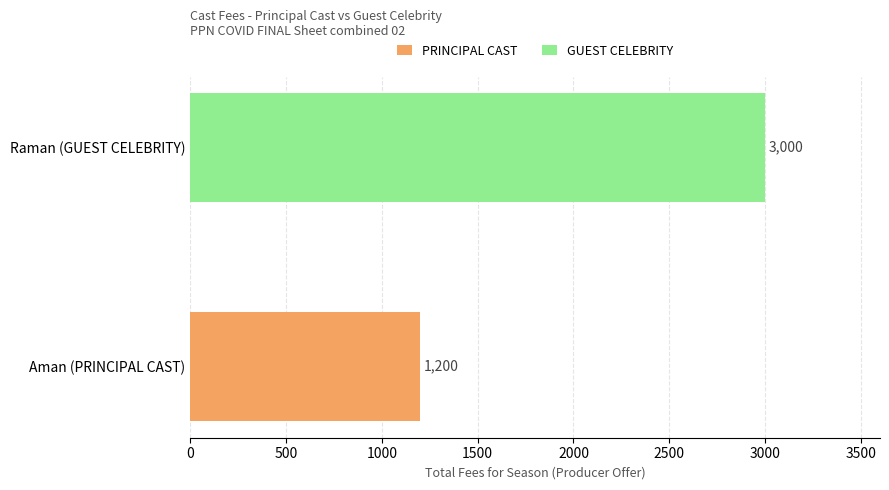

How many categories are shown in the chart?

1